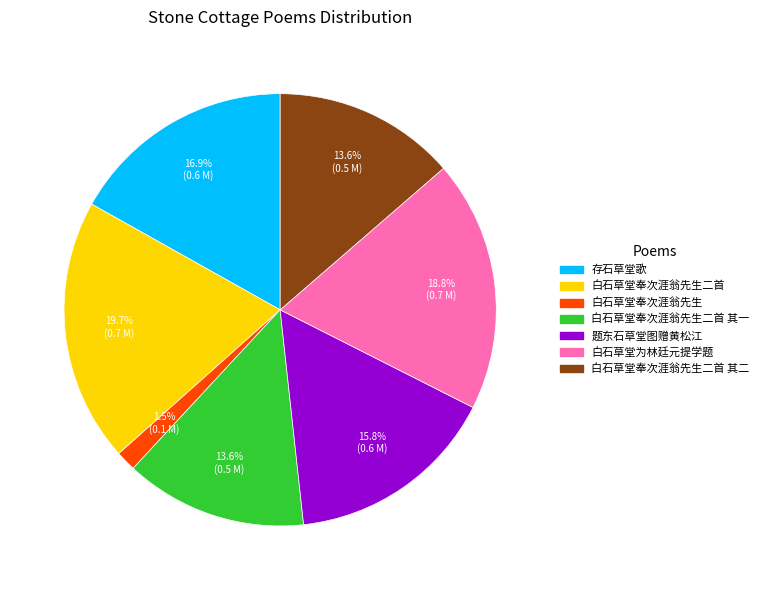

Approximately how many times larger is the value at 白石草堂奉次涯翁先生二首 compared to 存石草堂歌?

1.2